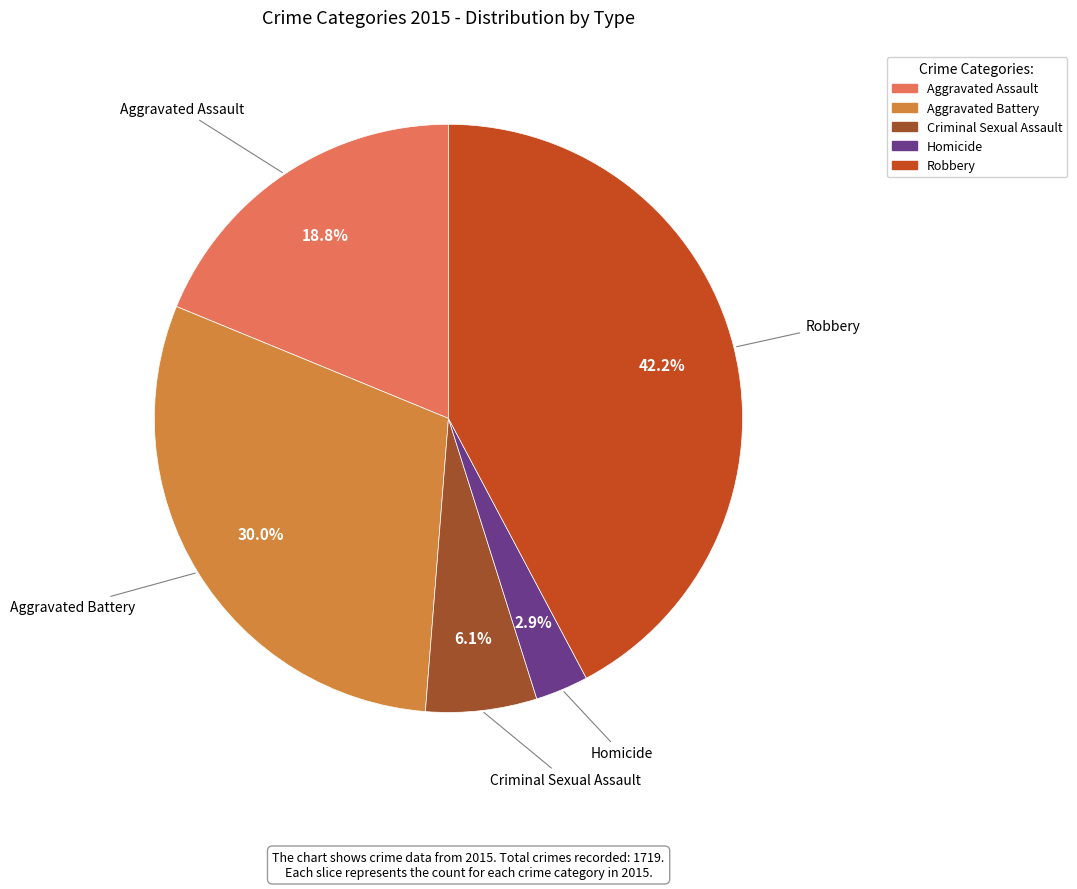

Is the sum of Homicide and Aggravated Assault greater than half?

No